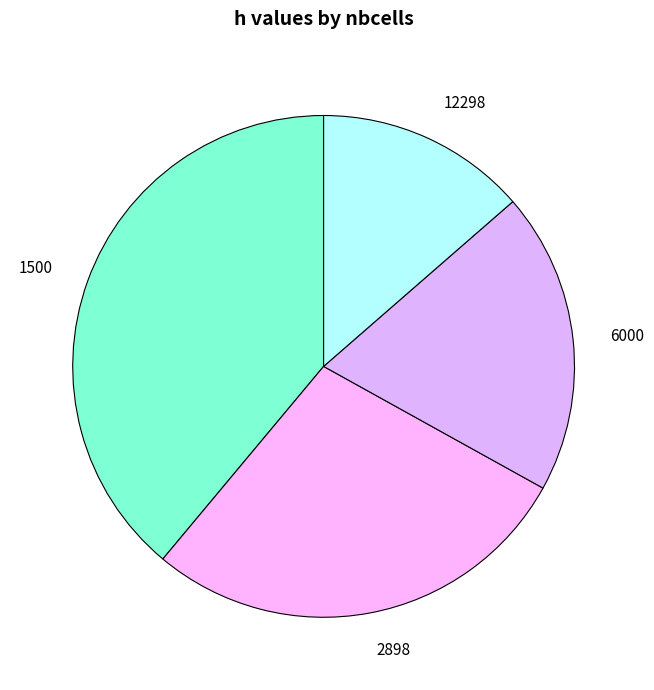

Do 1500 and 12298 together represent more than half of the pie?

Yes